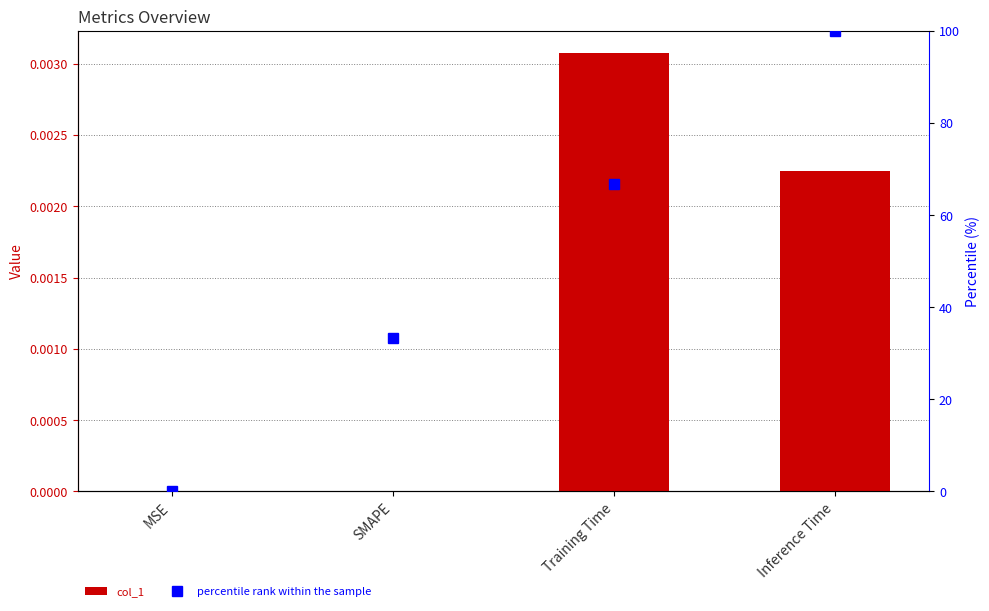

Rank the categories by value from highest to lowest.

Training Time, Inference Time, MSE, SMAPE